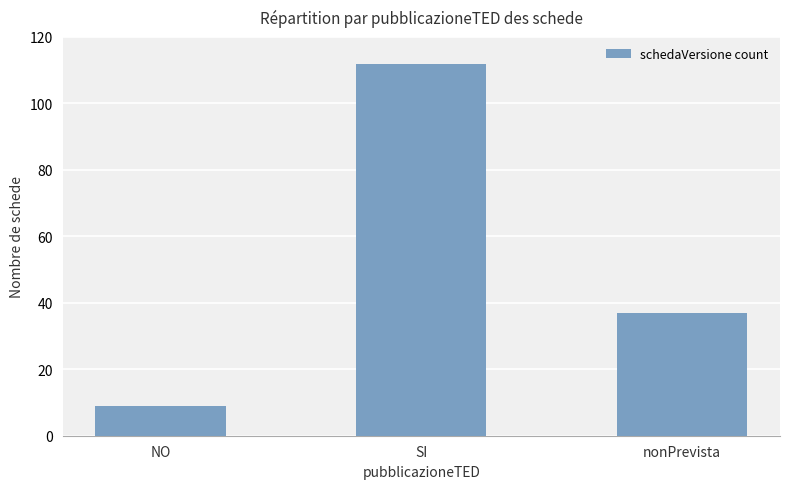

Reading right to left, extract all data points from this chart.

nonPrevista=37	SI=112	NO=9